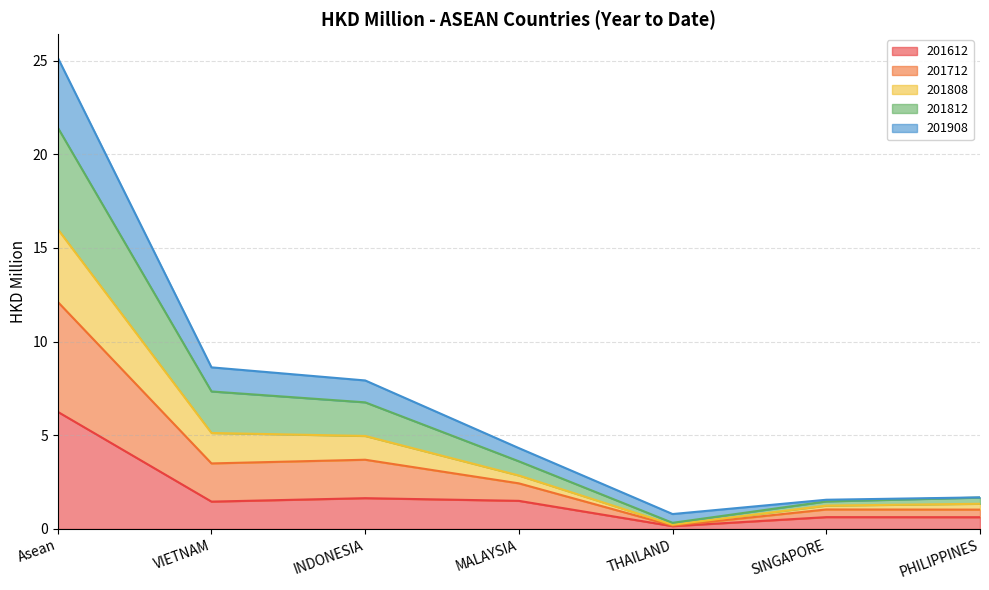

At which category is the sum across all series the highest?

Asean